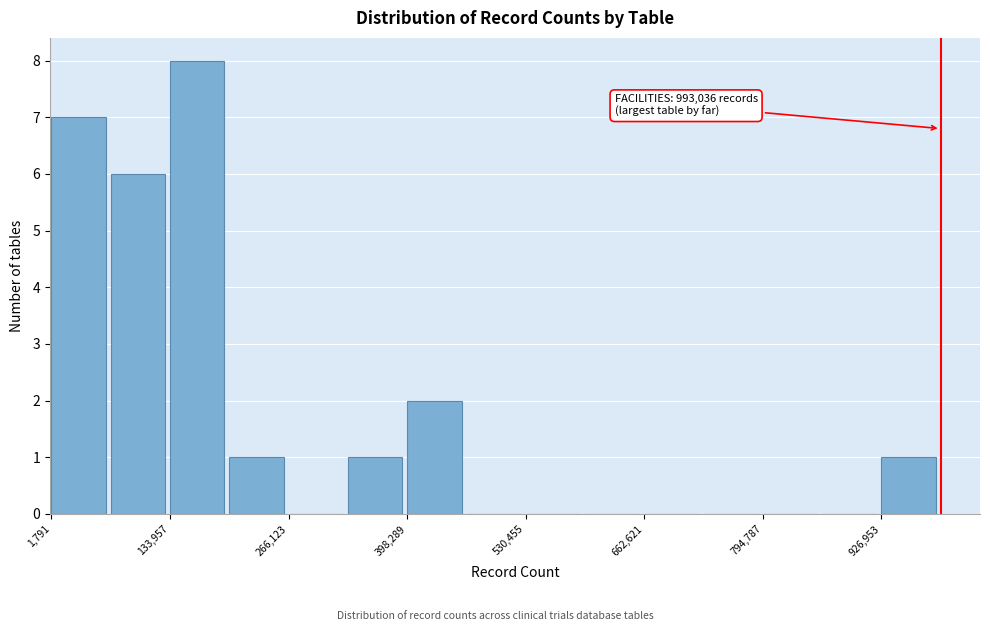

Around what value on the x-axis is the tallest bar? Give the approximate position of its centre, as read against the axis.

160000